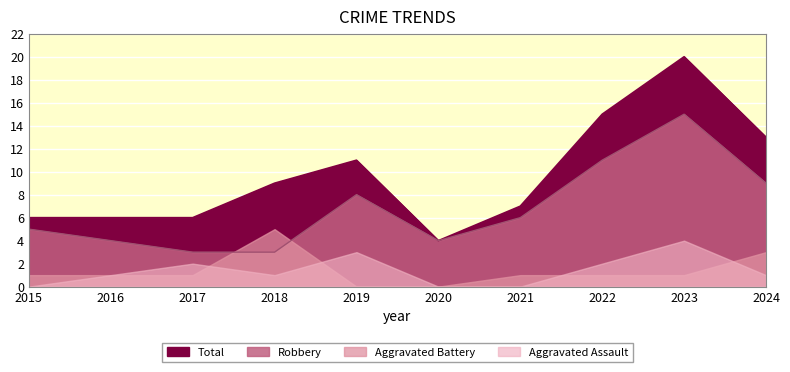

True or false: Robbery has a value of 4 at 2020.

True